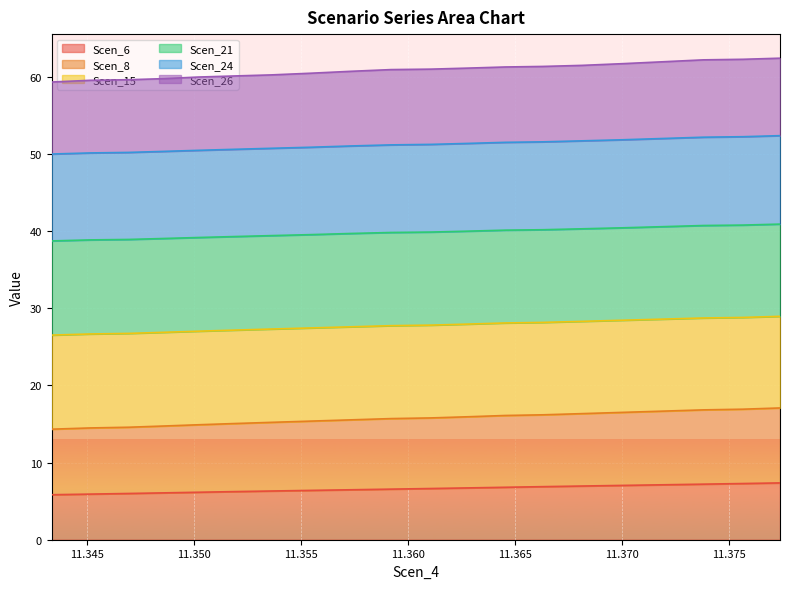

What is the minimum value shown in the chart?

5.8